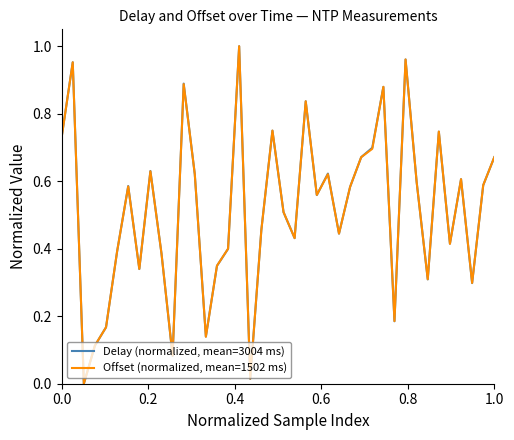

List the series in order of their peak value, highest first.

Delay (normalized, mean=3004 ms), Offset (normalized, mean=1502 ms)